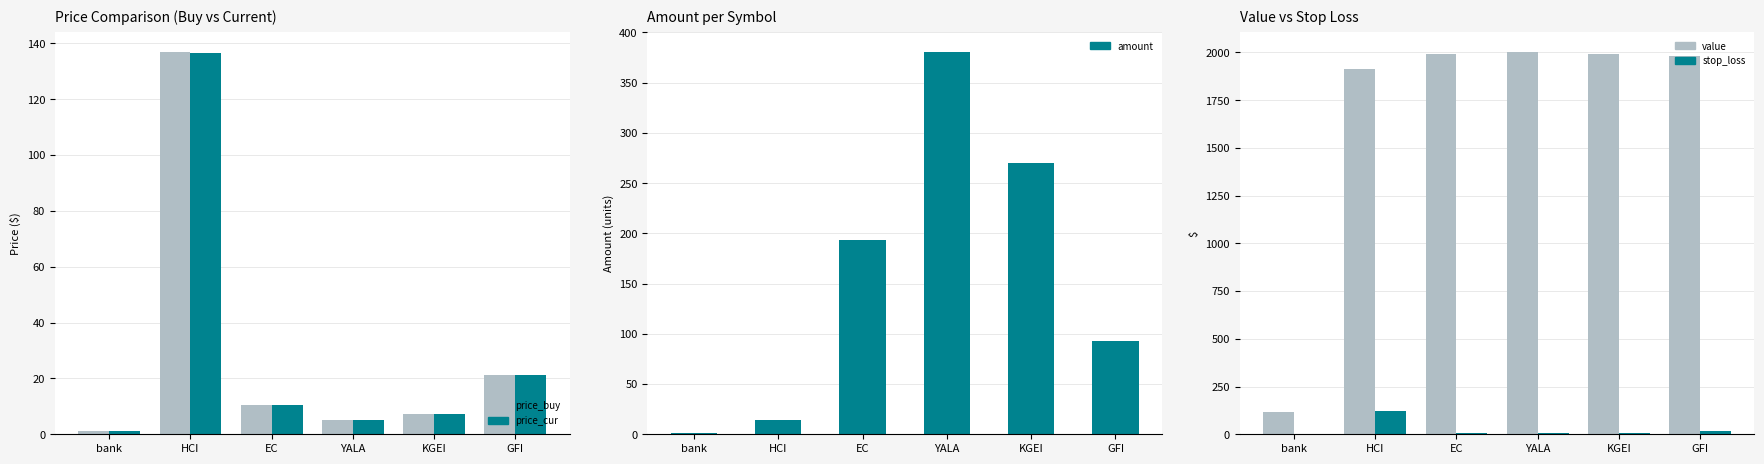

What is the difference between the stop_loss values at GFI and HCI?

104.1